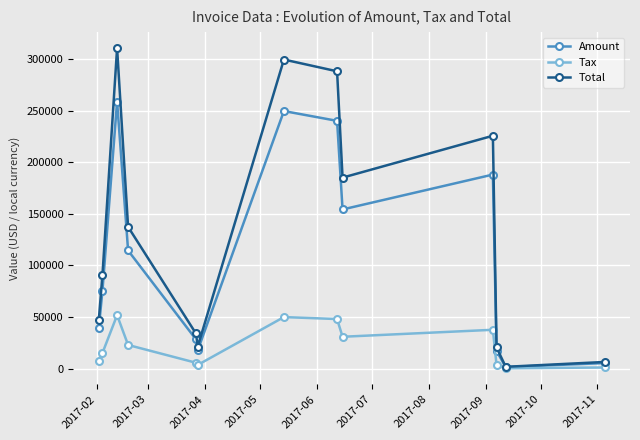

Which series has the largest total across all categories?

Total